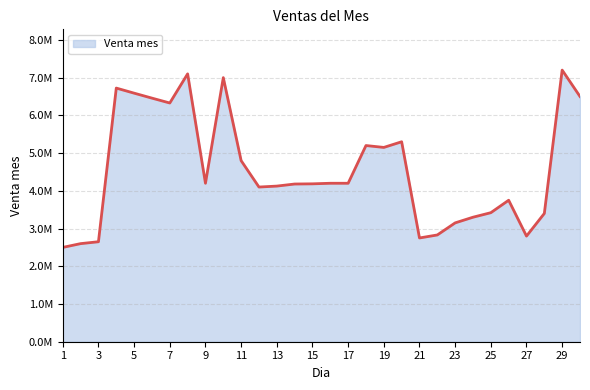

Which category has the highest value across all series?

29